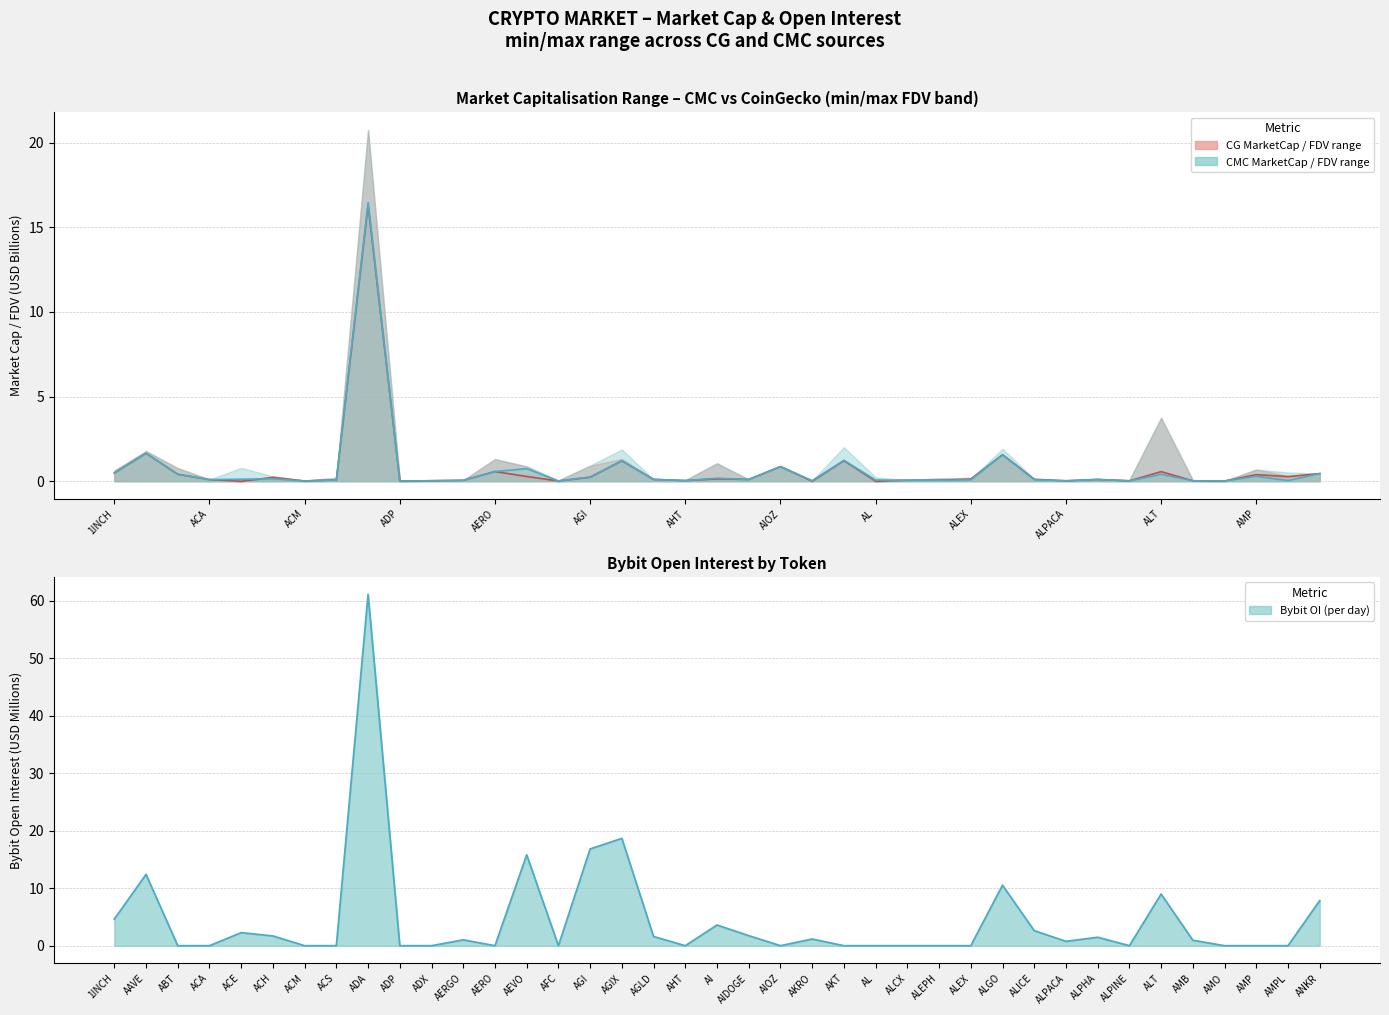

What is the highest value of the CMC_MarketCap series?

16.4